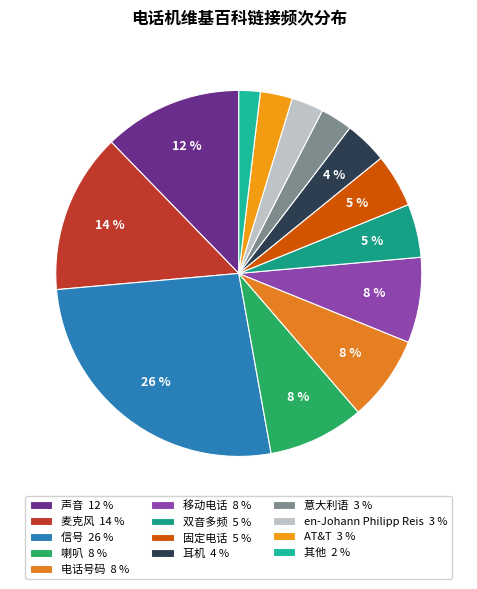

Is there any slice that represents more than half of the pie?

No